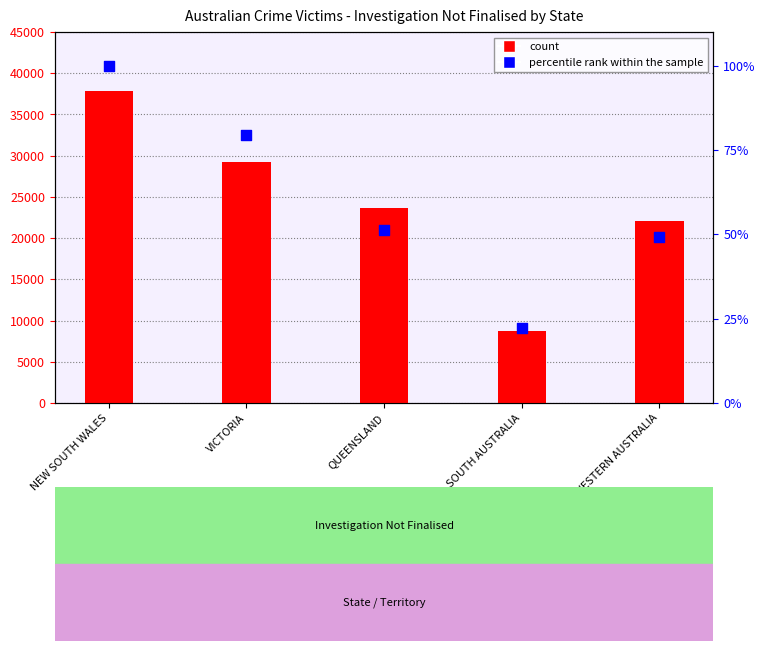

At how many categories does at least one series exceed 20460?

4